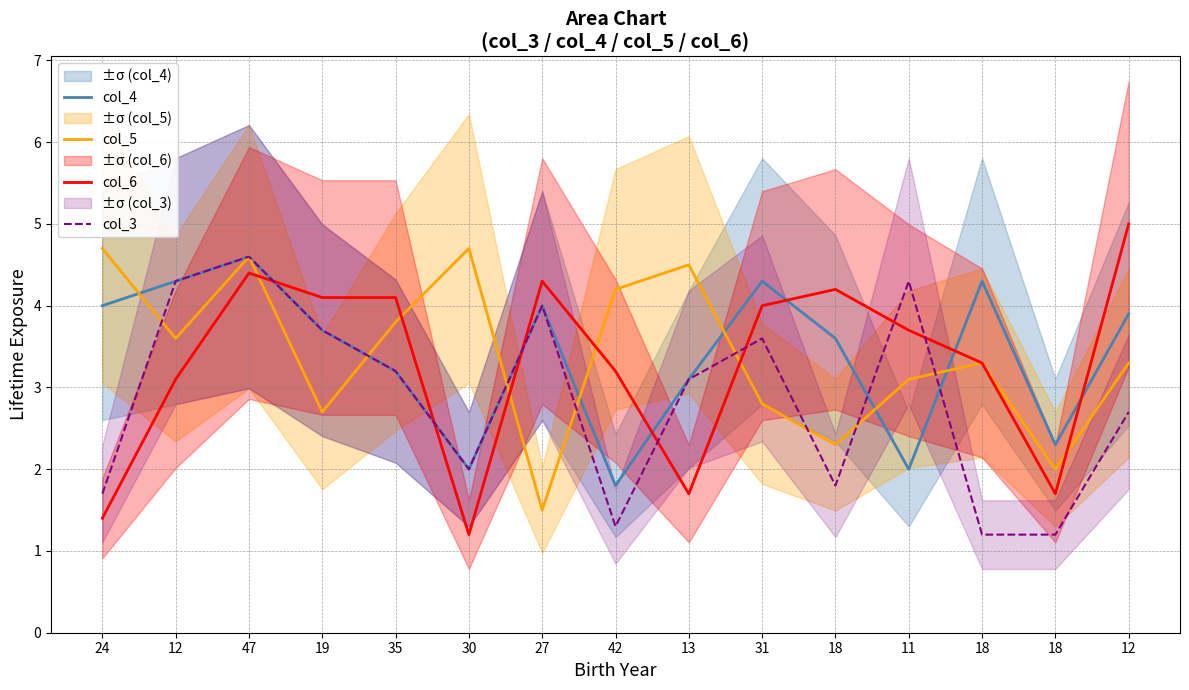

How many data points in col_3 are less than 3?

7